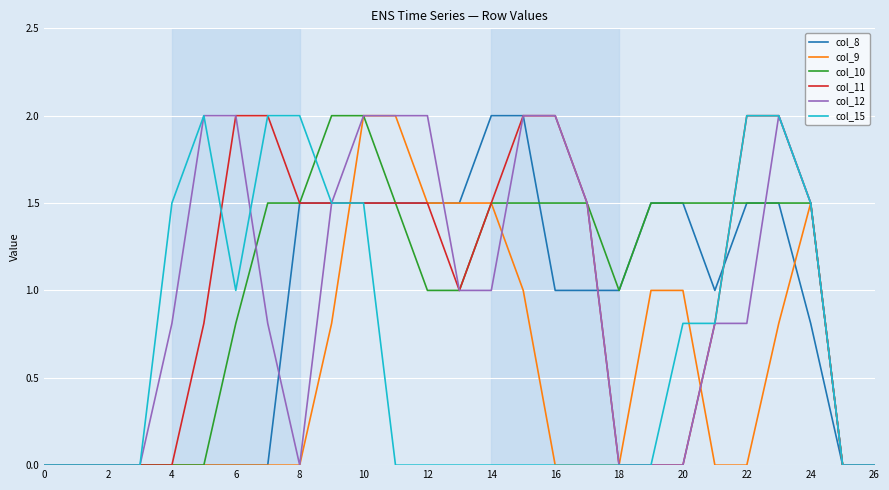

What is the maximum value for col_15?

2.0